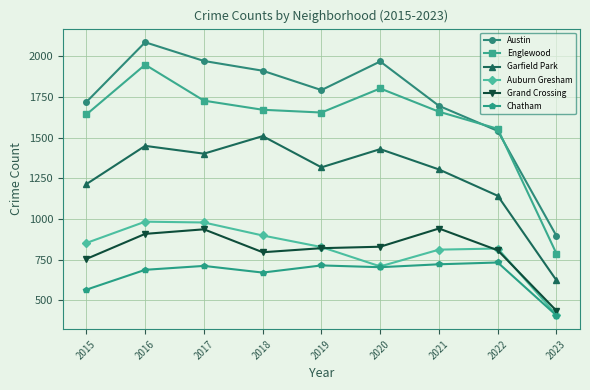

What is the sum of all Englewood values?

14443